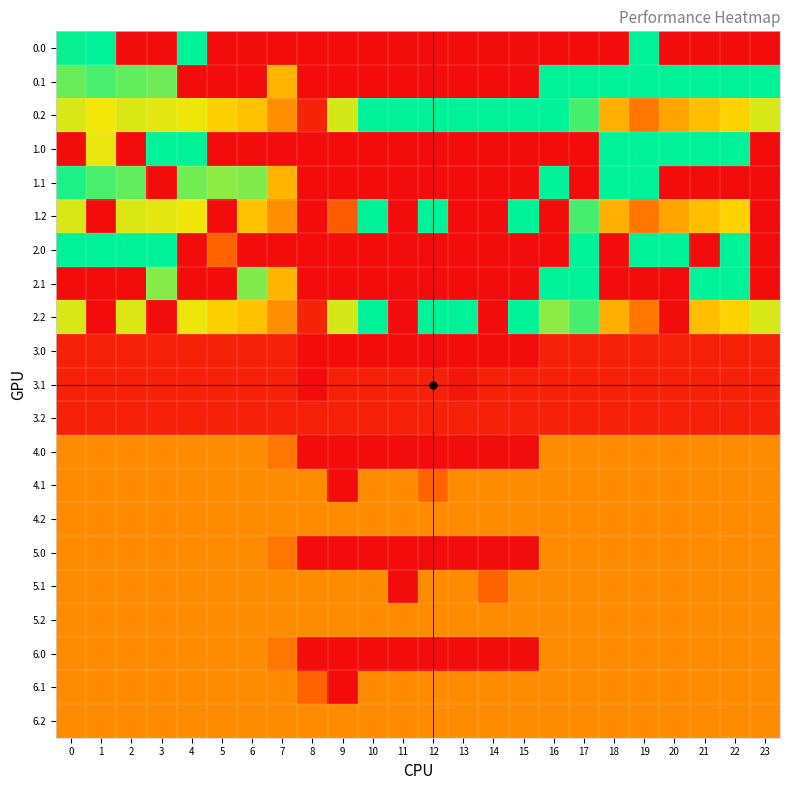

Reading left to right, list all the values displayed in this chart.

0.0: 0=395.9	1=400.0	2=0.0	3=0.0	4=400.0	5=0.0	6=0.0	7=0.0	8=0.0	9=0.0	10=0.0	11=0.0	12=0.0	13=0.0	14=0.0	15=0.0	16=0.0	17=0.0	18=0.0	19=400.0	20=0.0	21=0.0	22=0.0	23=0.0
0.1: 0=345.2	1=361.1	2=347.9	3=342.7	4=0.0	5=0.0	6=0.0	7=217.1	8=0.0	9=0.0	10=0.0	11=0.0	12=0.0	13=0.0	14=0.0	15=0.0	16=400.0	17=400.0	18=400.0	19=400.0	20=400.0	21=400.0	22=400.0	23=399.4
0.2: 0=287.1	1=272.7	2=285.5	3=281.0	4=274.4	5=245.0	6=228.8	7=176.6	8=35.3	9=288.5	10=400.0	11=400.0	12=400.0	13=400.0	14=400.0	15=400.0	16=400.0	17=362.4	18=210.0	19=151.0	20=199.2	21=226.4	22=247.4	23=287.5
1.0: 0=0.0	1=278.8	2=0.0	3=400.0	4=400.0	5=0.0	6=0.0	7=0.0	8=0.0	9=0.0	10=0.0	11=0.0	12=0.0	13=0.0	14=0.0	15=0.0	16=0.0	17=0.0	18=400.0	19=400.0	20=400.0	21=400.0	22=400.0	23=0.0
1.1: 0=384.6	1=361.1	2=347.9	3=0.0	4=339.6	5=325.7	6=332.2	7=217.1	8=0.0	9=0.0	10=0.0	11=0.0	12=0.0	13=0.0	14=0.0	15=0.0	16=400.0	17=0.0	18=400.0	19=400.0	20=0.0	21=0.0	22=0.0	23=0.0
1.2: 0=287.1	1=0.0	2=285.5	3=281.0	4=274.4	5=0.0	6=228.8	7=176.6	8=0.0	9=116.4	10=400.0	11=0.0	12=400.0	13=0.0	14=0.0	15=400.0	16=0.0	17=362.4	18=210.0	19=151.0	20=199.2	21=226.4	22=247.4	23=0.0
2.0: 0=400.0	1=400.0	2=400.0	3=400.0	4=0.0	5=129.8	6=0.0	7=0.0	8=0.0	9=0.0	10=0.0	11=0.0	12=0.0	13=0.0	14=0.0	15=0.0	16=0.0	17=400.0	18=0.0	19=400.0	20=400.0	21=0.0	22=400.0	23=0.0
2.1: 0=0.0	1=0.0	2=0.0	3=329.8	4=0.0	5=0.0	6=332.2	7=217.1	8=0.0	9=0.0	10=0.0	11=0.0	12=0.0	13=0.0	14=0.0	15=0.0	16=400.0	17=400.0	18=0.0	19=0.0	20=0.0	21=400.0	22=400.0	23=0.0
2.2: 0=287.1	1=0.0	2=285.5	3=0.0	4=274.4	5=245.0	6=228.8	7=176.6	8=35.3	9=288.5	10=400.0	11=0.0	12=400.0	13=400.0	14=0.0	15=400.0	16=326.1	17=362.4	18=210.0	19=151.0	20=0.0	21=226.4	22=247.4	23=287.5
3.0: 0=31.0	1=31.0	2=31.0	3=31.0	4=31.0	5=31.0	6=31.0	7=31.0	8=0.0	9=0.0	10=0.0	11=0.0	12=0.0	13=0.0	14=0.0	15=0.0	16=31.0	17=31.0	18=31.0	19=31.0	20=31.0	21=31.0	22=31.0	23=31.0
3.1: 0=31.0	1=31.0	2=31.0	3=31.0	4=31.0	5=31.0	6=31.0	7=31.0	8=0.0	9=31.0	10=31.0	11=31.0	12=31.0	13=15.2	14=31.0	15=31.0	16=31.0	17=31.0	18=31.0	19=31.0	20=31.0	21=31.0	22=31.0	23=31.0
3.2: 0=31.0	1=31.0	2=31.0	3=31.0	4=31.0	5=31.0	6=31.0	7=31.0	8=31.0	9=31.0	10=31.0	11=31.0	12=31.0	13=31.0	14=31.0	15=31.0	16=31.0	17=31.0	18=31.0	19=31.0	20=31.0	21=31.0	22=31.0	23=31.0
4.0: 0=174.0	1=174.0	2=174.0	3=174.0	4=174.0	5=174.0	6=174.0	7=150.1	8=0.0	9=0.0	10=0.0	11=0.0	12=0.0	13=0.0	14=0.0	15=0.0	16=174.0	17=174.0	18=174.0	19=174.0	20=174.0	21=174.0	22=174.0	23=174.0
4.1: 0=174.0	1=174.0	2=174.0	3=174.0	4=174.0	5=174.0	6=174.0	7=174.0	8=174.0	9=0.0	10=174.0	11=174.0	12=130.3	13=174.0	14=174.0	15=174.0	16=174.0	17=174.0	18=174.0	19=174.0	20=174.0	21=174.0	22=174.0	23=174.0
4.2: 0=174.0	1=174.0	2=174.0	3=174.0	4=174.0	5=174.0	6=174.0	7=174.0	8=174.0	9=174.0	10=174.0	11=174.0	12=174.0	13=174.0	14=174.0	15=174.0	16=174.0	17=174.0	18=174.0	19=174.0	20=174.0	21=174.0	22=174.0	23=174.0
5.0: 0=174.0	1=174.0	2=174.0	3=174.0	4=174.0	5=174.0	6=174.0	7=150.1	8=0.0	9=0.0	10=0.0	11=0.0	12=0.0	13=0.0	14=0.0	15=0.0	16=174.0	17=174.0	18=174.0	19=174.0	20=174.0	21=174.0	22=174.0	23=174.0
5.1: 0=174.0	1=174.0	2=174.0	3=174.0	4=174.0	5=174.0	6=174.0	7=174.0	8=174.0	9=174.0	10=174.0	11=0.0	12=174.0	13=174.0	14=130.3	15=174.0	16=174.0	17=174.0	18=174.0	19=174.0	20=174.0	21=174.0	22=174.0	23=174.0
5.2: 0=174.0	1=174.0	2=174.0	3=174.0	4=174.0	5=174.0	6=174.0	7=174.0	8=174.0	9=174.0	10=174.0	11=174.0	12=174.0	13=174.0	14=174.0	15=174.0	16=174.0	17=174.0	18=174.0	19=174.0	20=174.0	21=174.0	22=174.0	23=174.0
6.0: 0=174.0	1=174.0	2=174.0	3=174.0	4=174.0	5=174.0	6=174.0	7=150.1	8=0.0	9=0.0	10=0.0	11=0.0	12=0.0	13=0.0	14=0.0	15=0.0	16=174.0	17=174.0	18=174.0	19=174.0	20=174.0	21=174.0	22=174.0	23=174.0
6.1: 0=174.0	1=174.0	2=174.0	3=174.0	4=174.0	5=174.0	6=174.0	7=174.0	8=130.3	9=0.0	10=174.0	11=174.0	12=174.0	13=174.0	14=174.0	15=174.0	16=174.0	17=174.0	18=174.0	19=174.0	20=174.0	21=174.0	22=174.0	23=174.0
6.2: 0=174.0	1=174.0	2=174.0	3=174.0	4=174.0	5=174.0	6=174.0	7=174.0	8=174.0	9=174.0	10=174.0	11=174.0	12=174.0	13=174.0	14=174.0	15=174.0	16=174.0	17=174.0	18=174.0	19=174.0	20=174.0	21=174.0	22=174.0	23=174.0